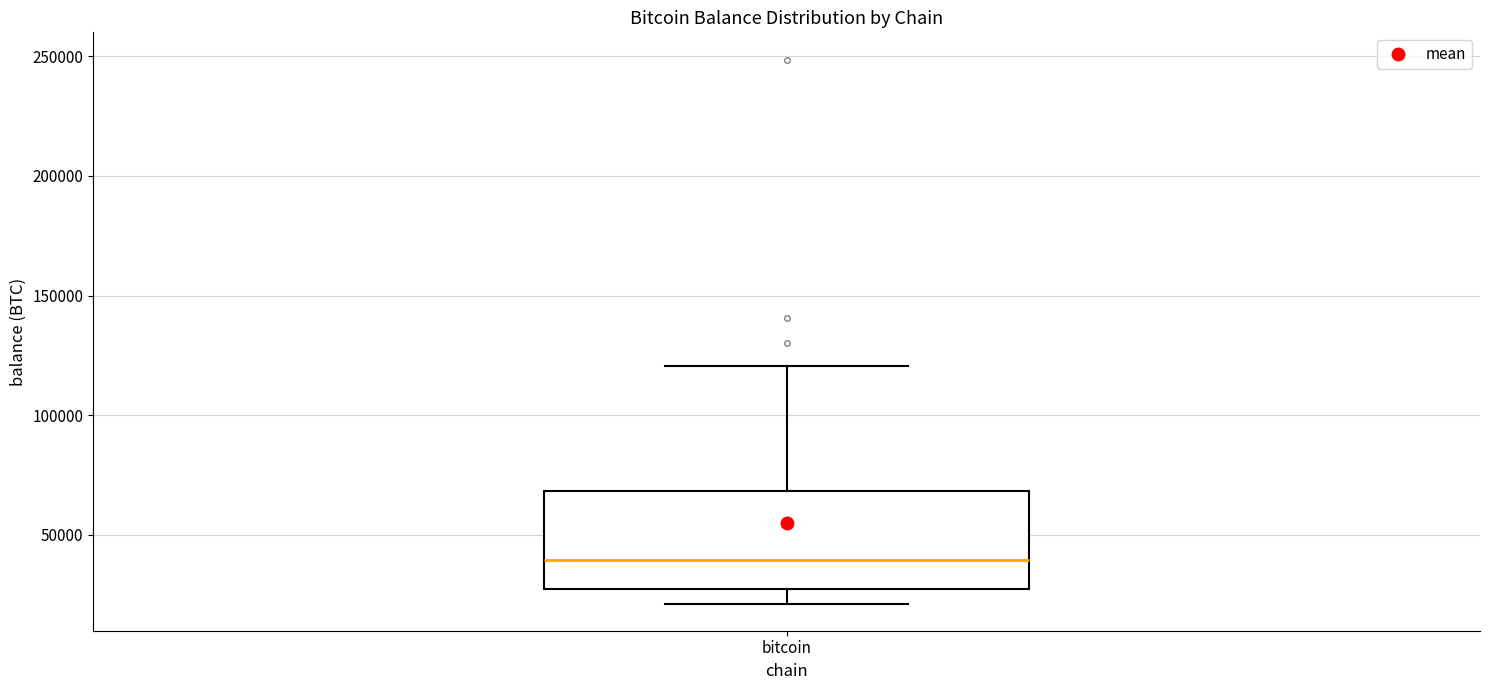

Transcribe this box plot: give where the median line is, the range the box spans, and where the two whiskers end, as read against the y-axis. The values are not printed on the chart, so give them approximately, as read against the axis.

median 40000, box 25000 to 70000, whiskers 20000 to 120000